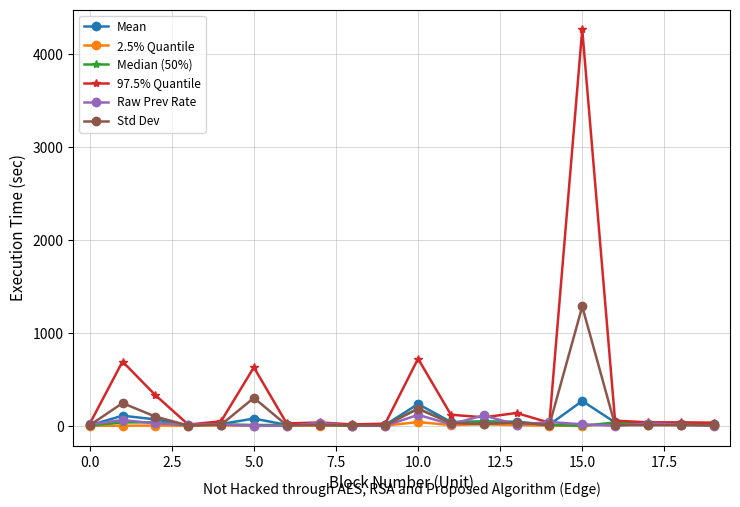

What is the highest value of the Mean series?

267.6